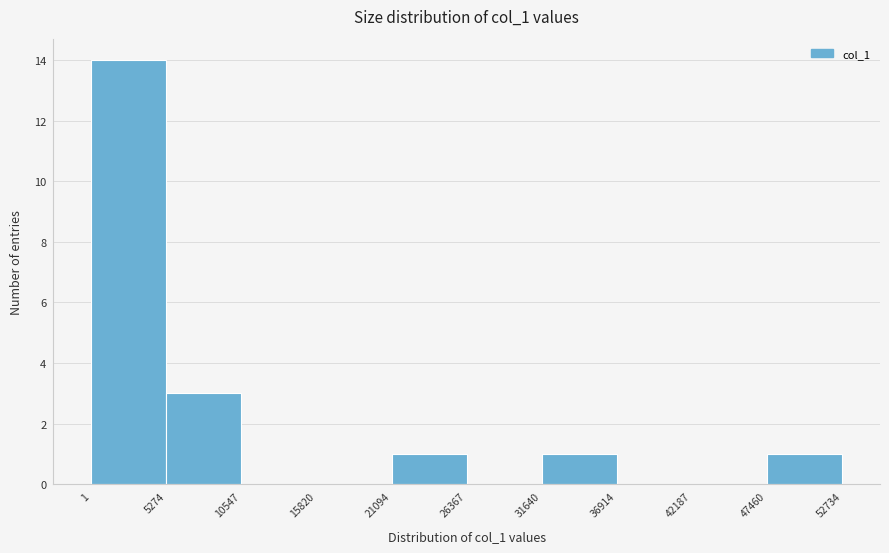

How tall is the bar that spans 1 to 5274 on the x-axis? The values are not printed on the chart, so give them approximately, as read against the axis.

14